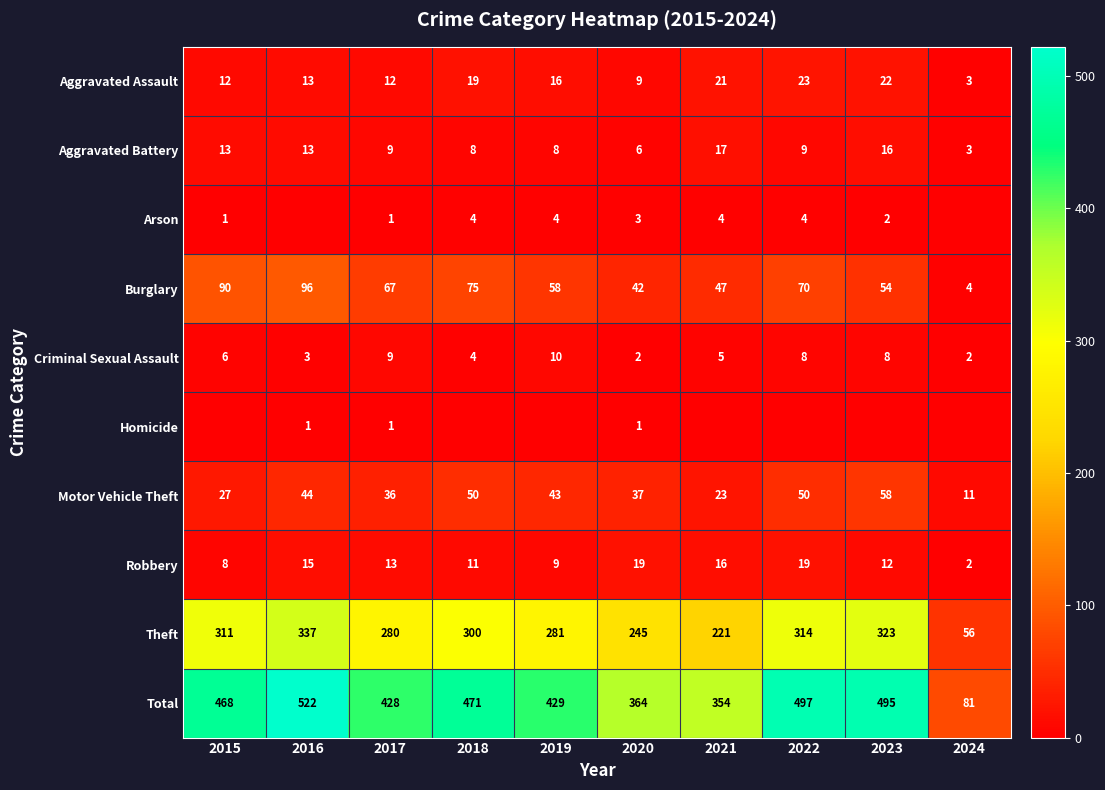

The Theft series shows 245 at 2020. True or false?

True